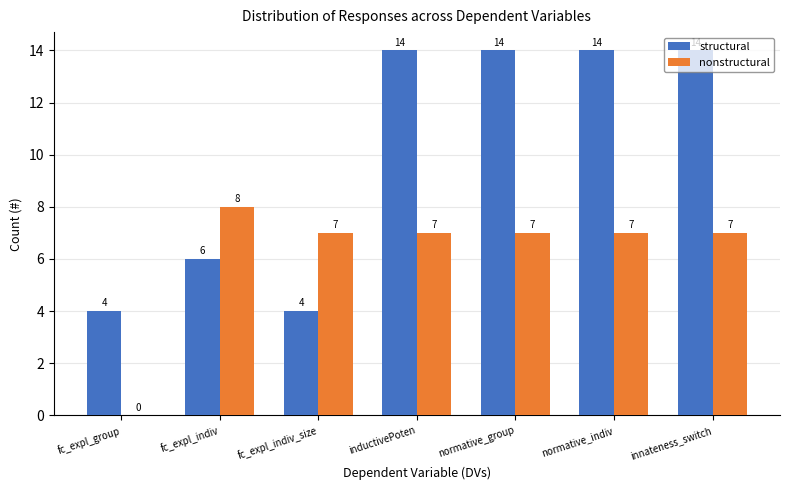

Is the value of structural at fc_expl_group greater than the value of nonstructural at innateness_switch?

No